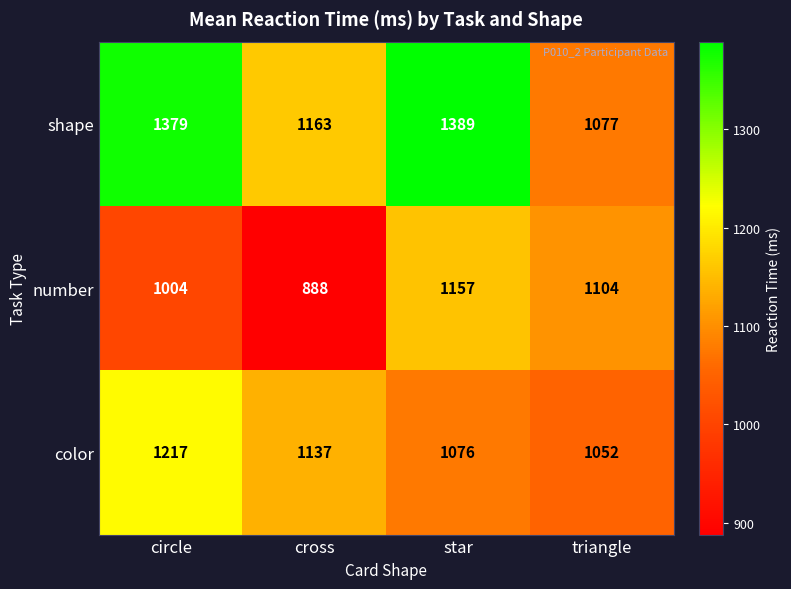

How many number values are between 1004 and 1157?

3